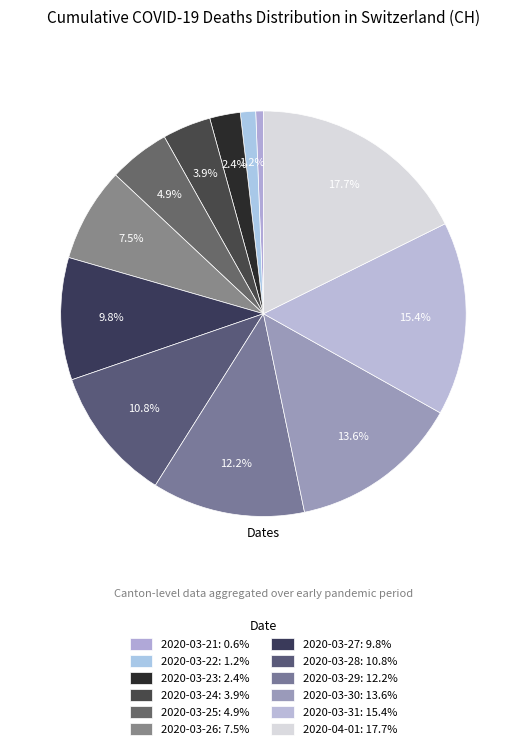

To the nearest percent, what is the difference between the largest and smallest slice percentages?

17%